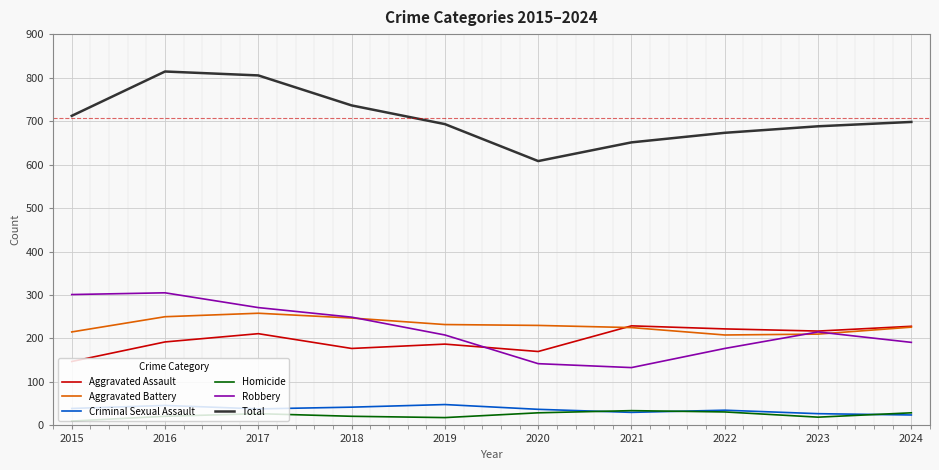

At how many categories does at least one series exceed 643?

9